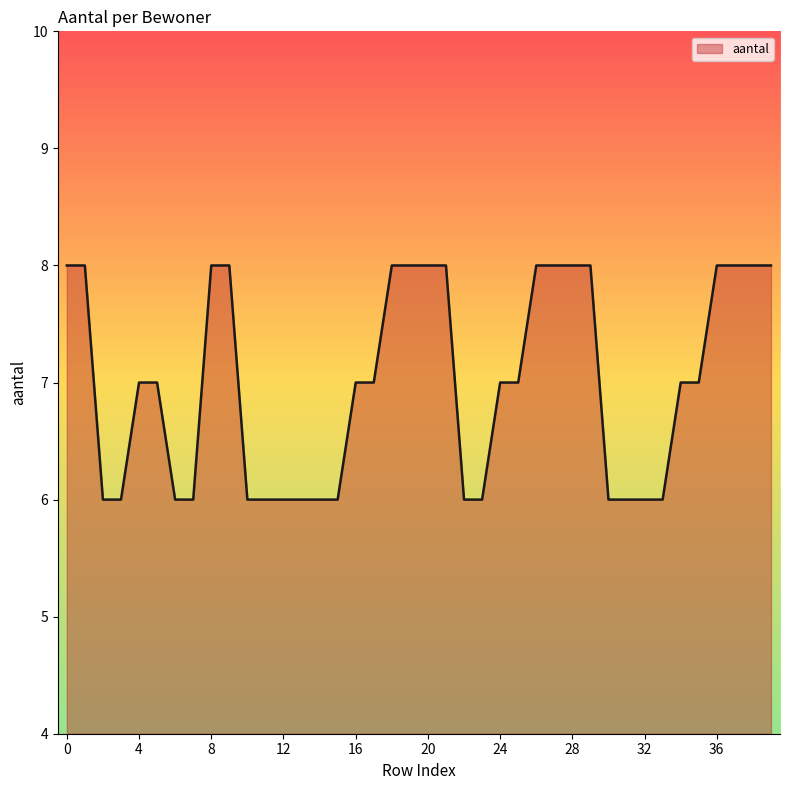

What is the maximum value shown in the chart?

8